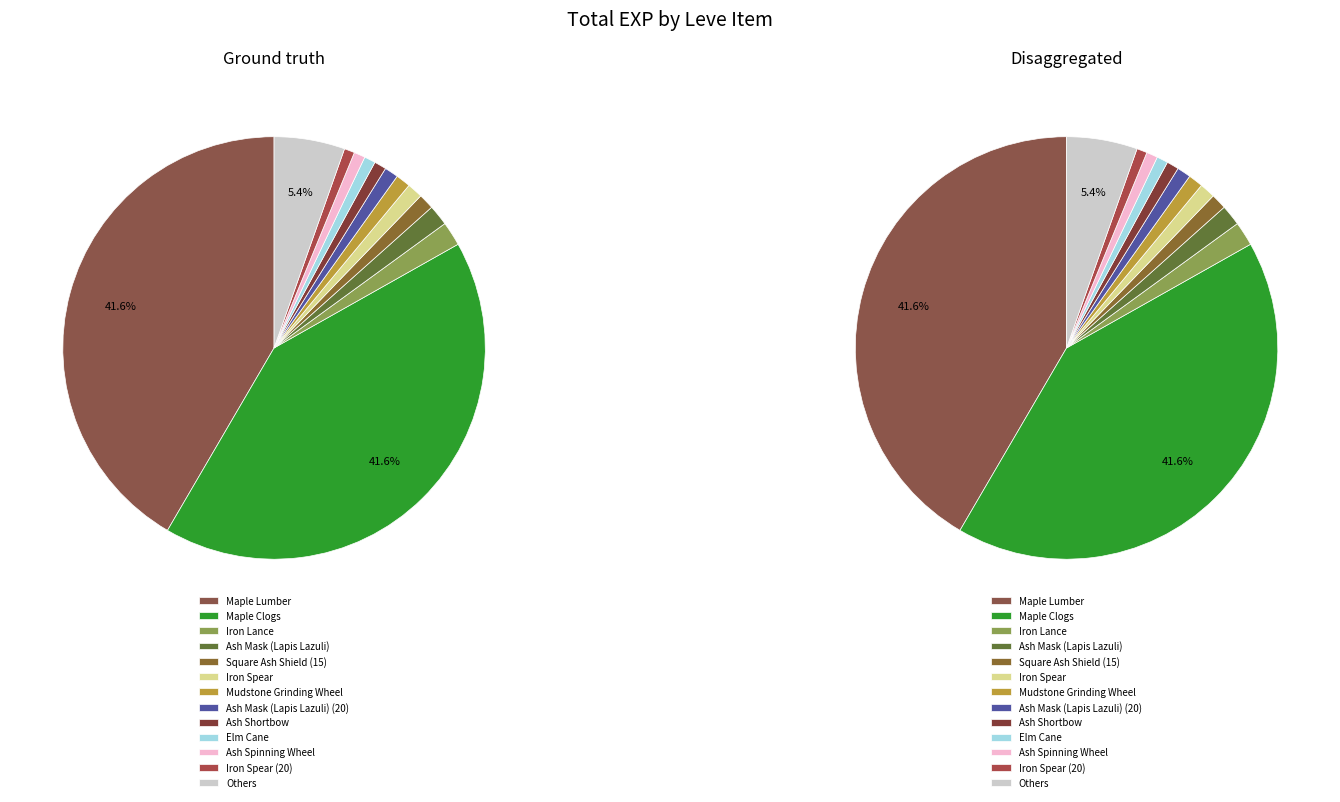

The Elm Lumber slice represents 0% of the pie. True or false?

True